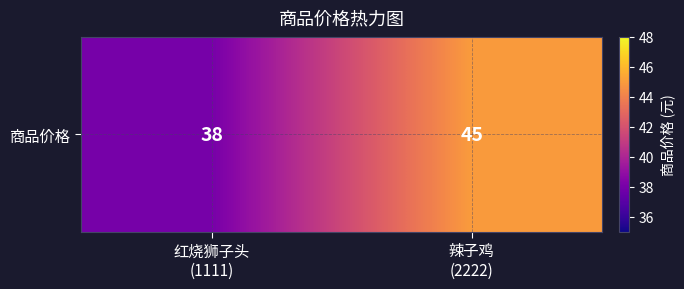

List the labels in order of value, smallest first.

红烧狮子头
(1111), 辣子鸡
(2222)